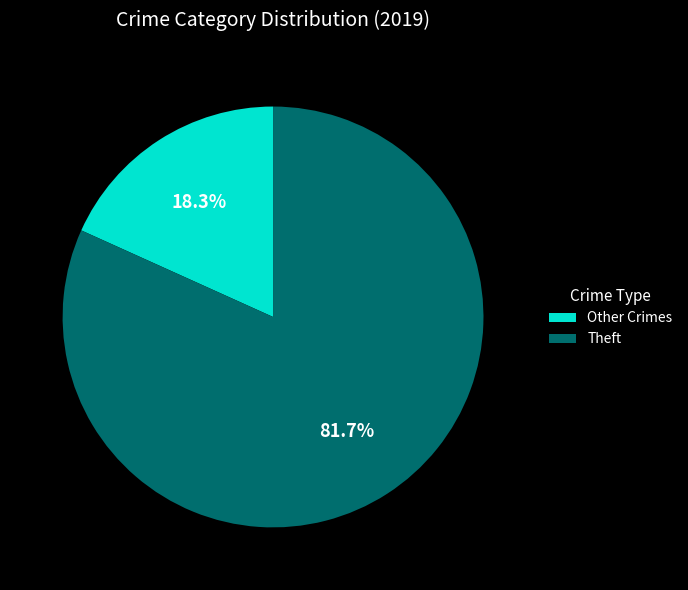

Which category has the biggest portion of the pie?

Theft